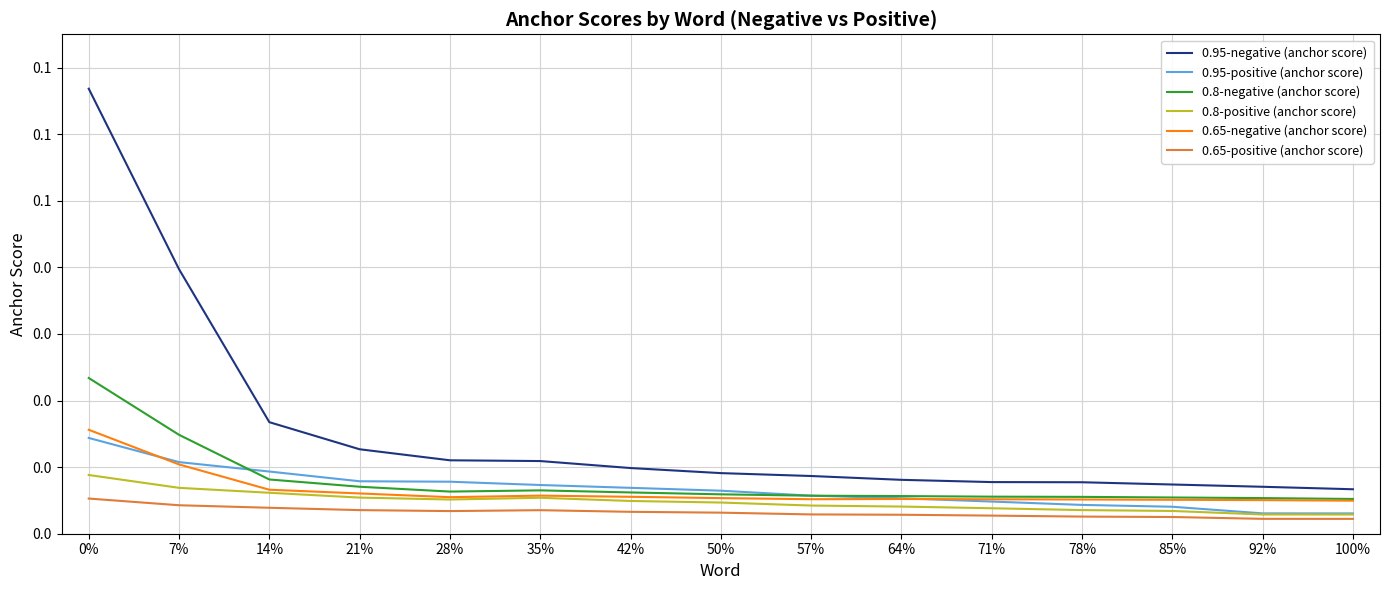

At 64%, list the series in order from largest to smallest.

0.95-negative (anchor score), 0.8-negative (anchor score), 0.95-positive (anchor score), 0.65-negative (anchor score), 0.8-positive (anchor score), 0.65-positive (anchor score)